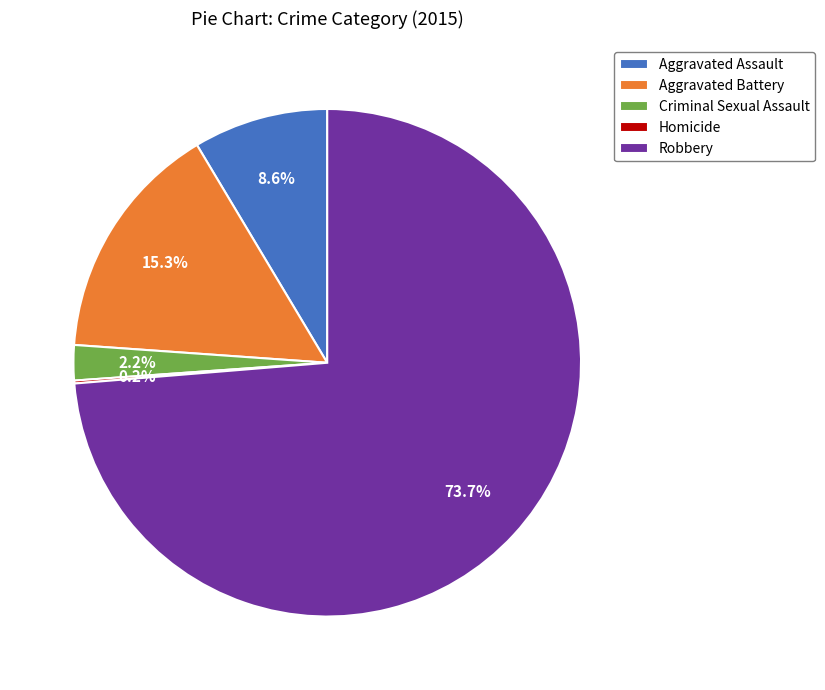

Does any single category account for the majority?

Yes